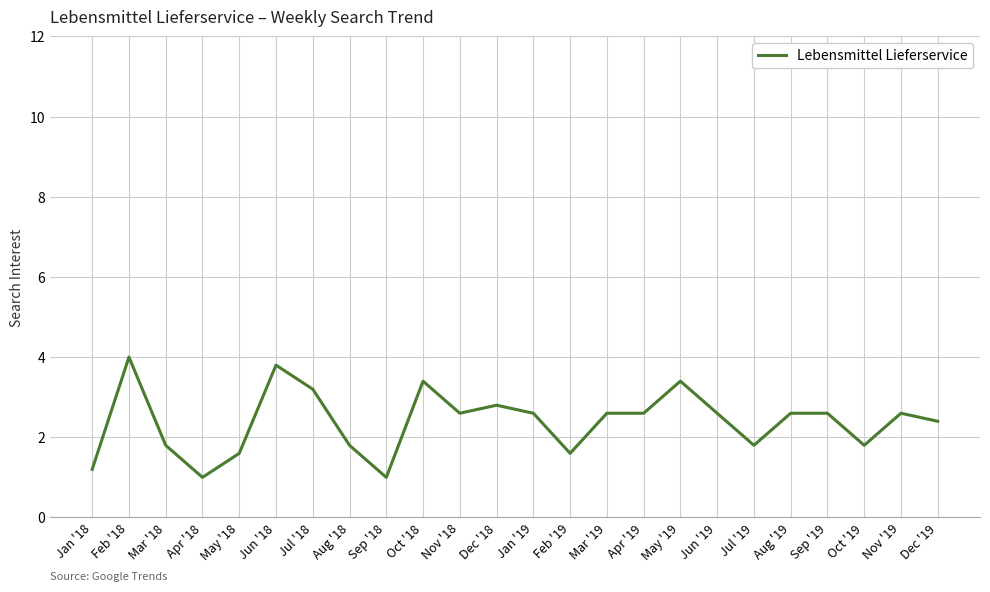

What is the greatest value displayed?

4.0